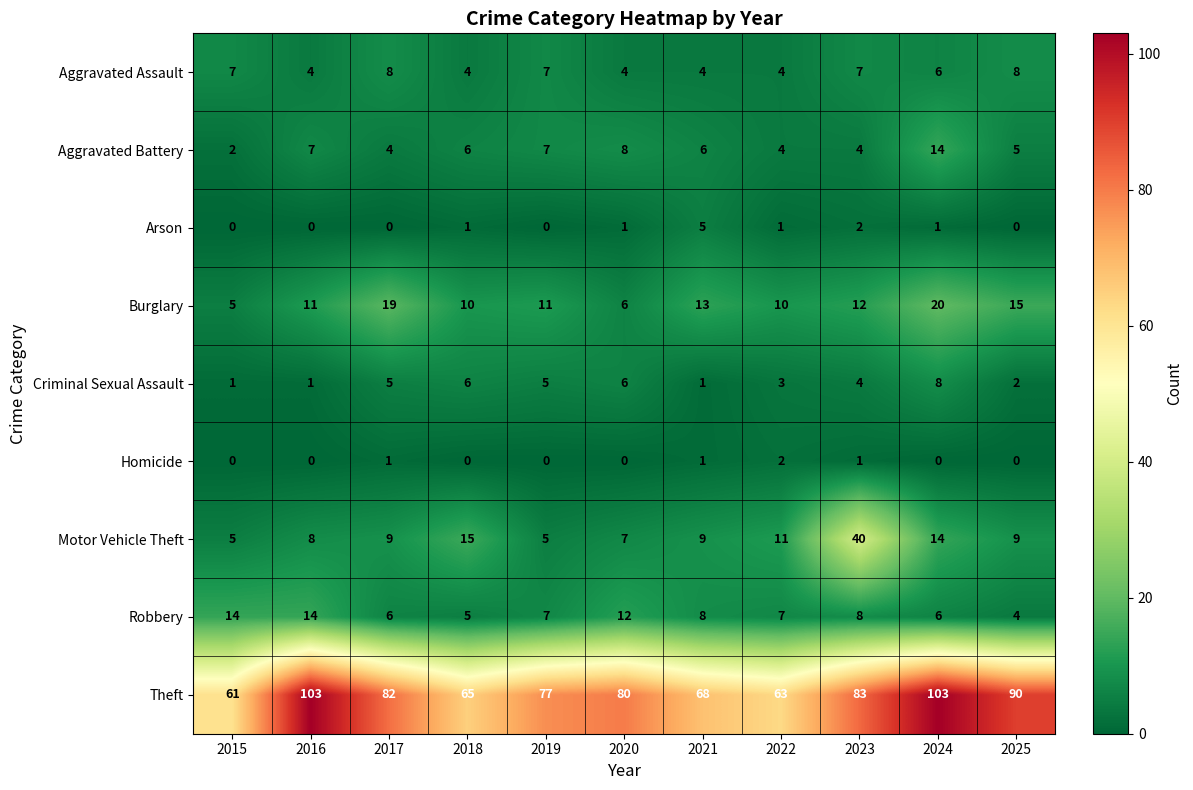

Which series has the largest total across all categories?

Theft